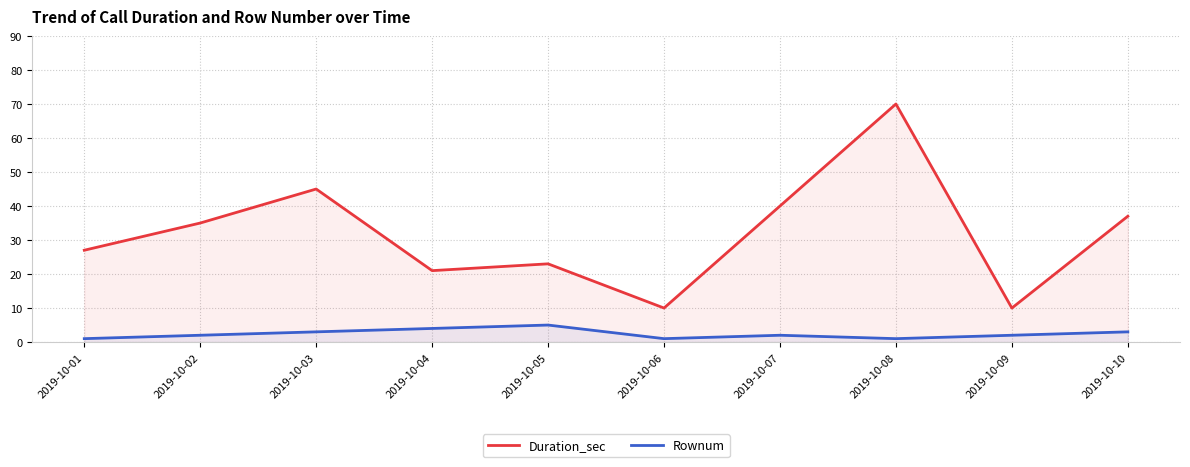

What is the difference between the maximum and minimum values in the Rownum series?

4